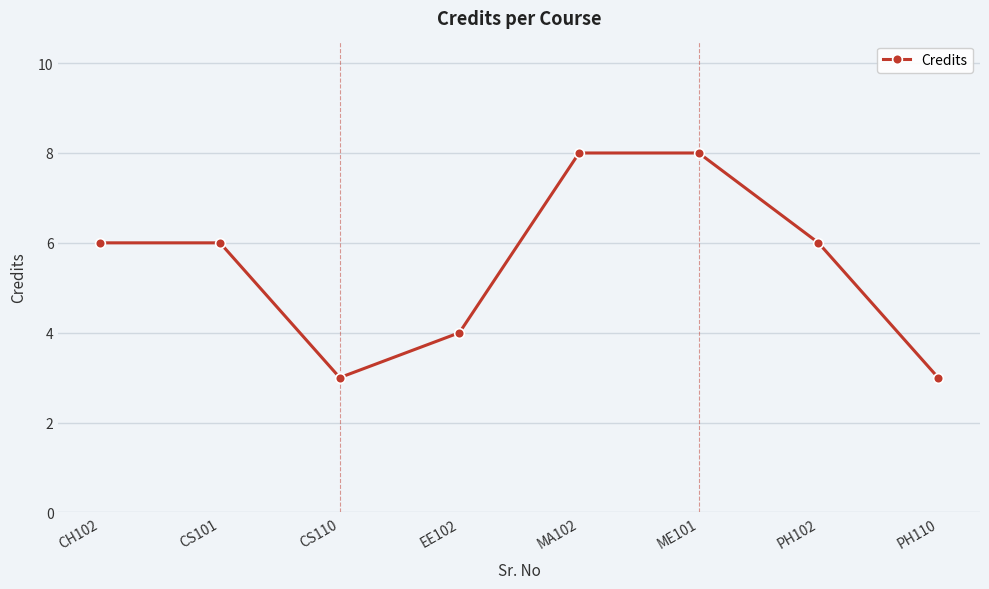

Count the number of categories in the chart.

8